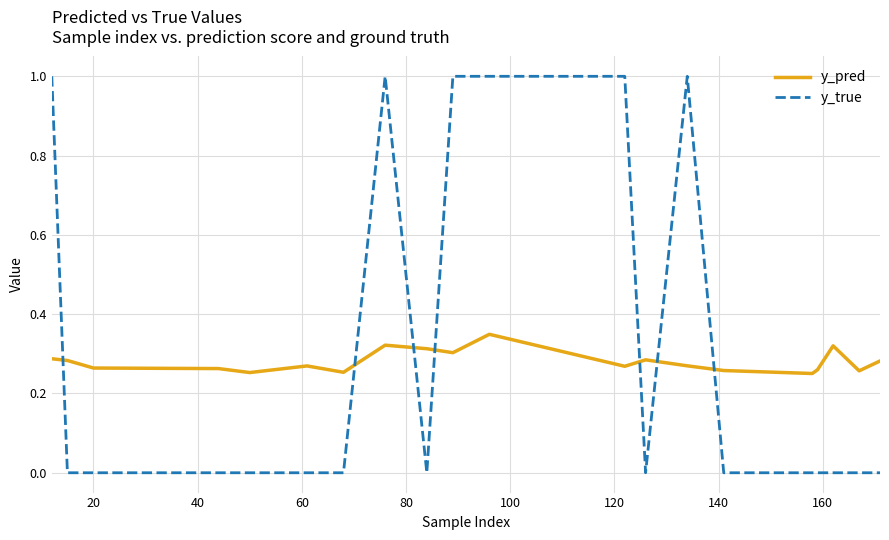

List the series in order of their peak value, lowest first.

y_pred, y_true